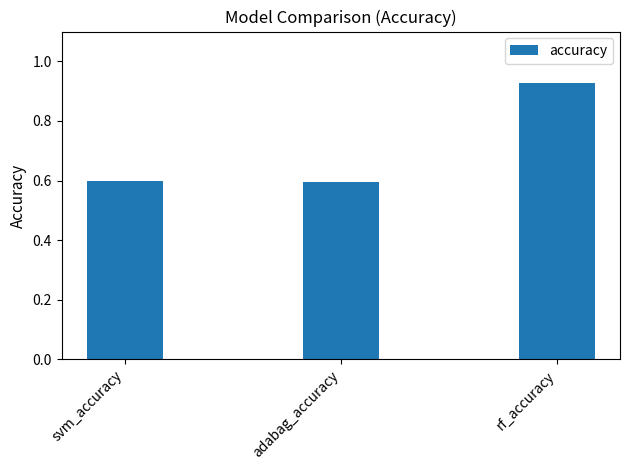

The value at adabag_accuracy is 0.6. True or false?

True